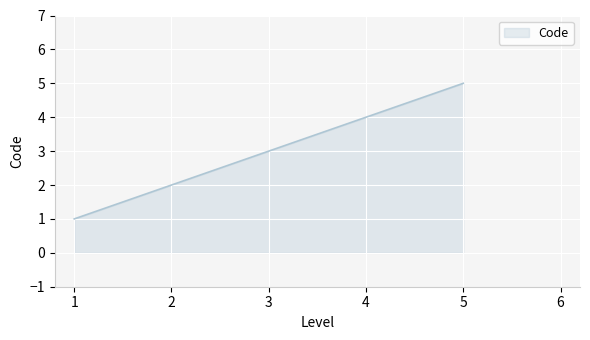

How many values are between 2 and 4?

3